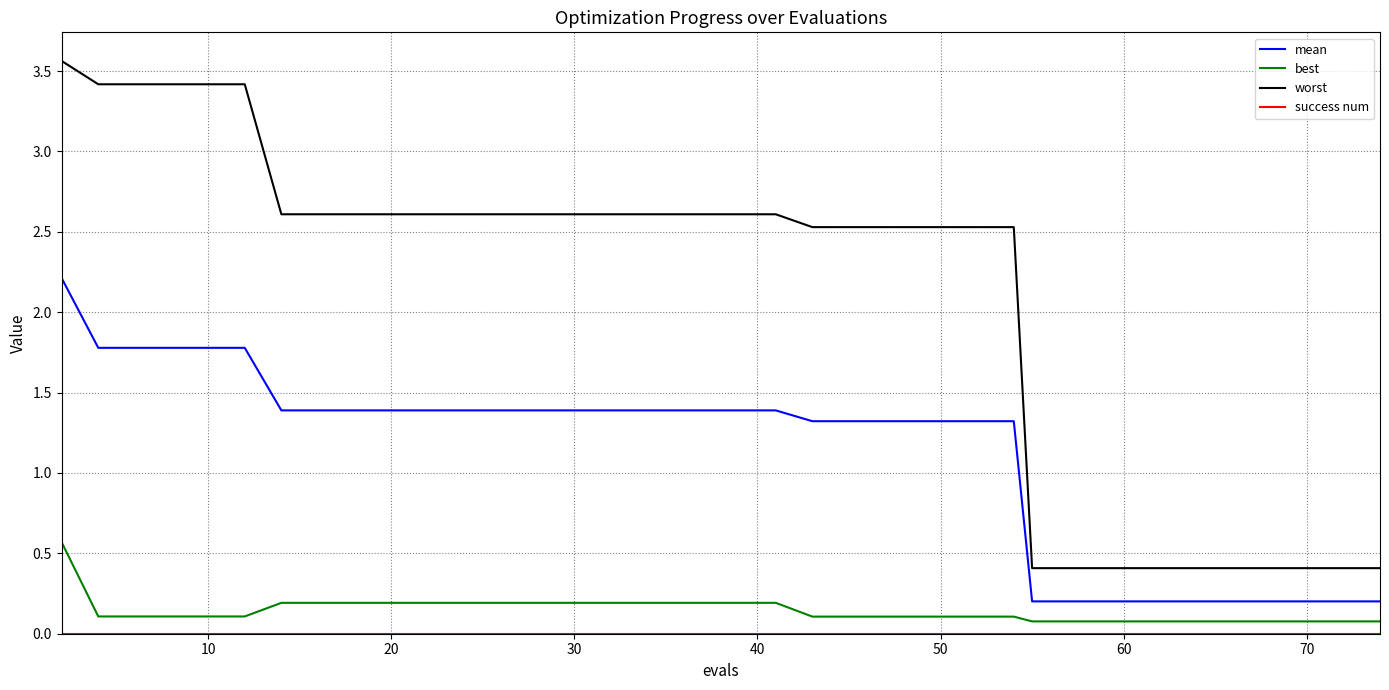

Which series has the largest total across all categories?

worst